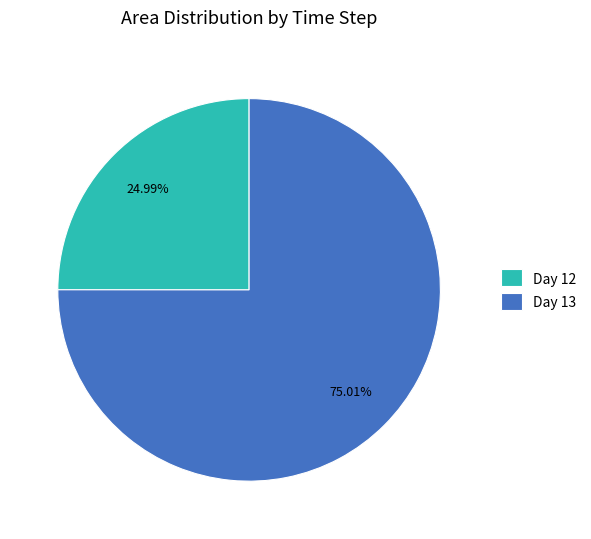

What is the smallest slice in the pie chart?

Day 12